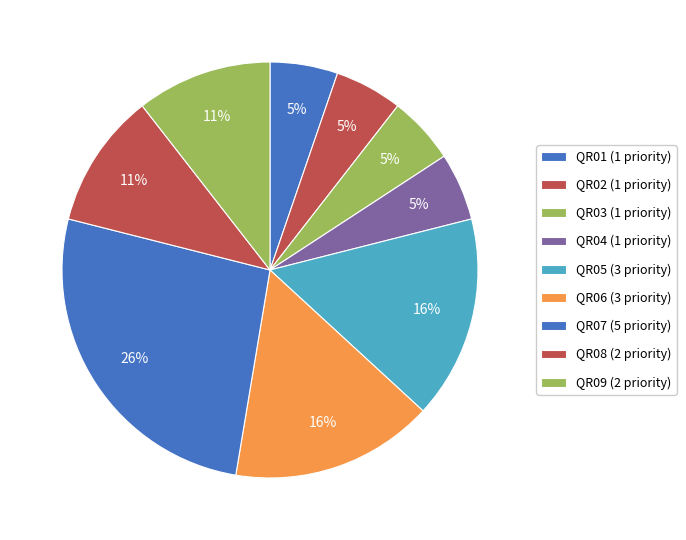

How many segments does this pie chart have?

9